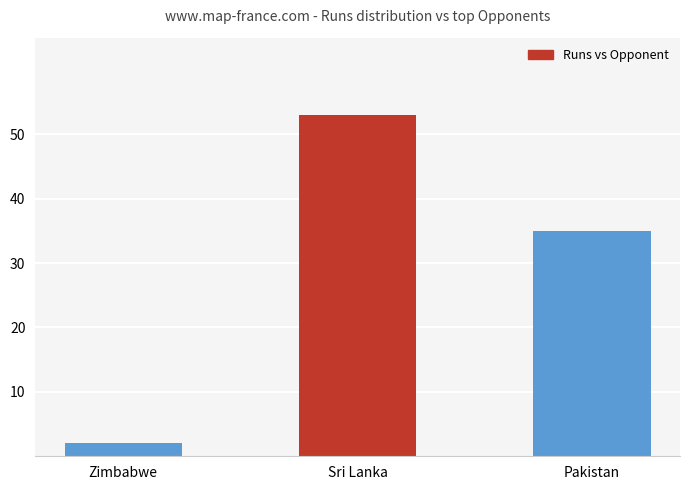

What is the difference between the values at Pakistan and Zimbabwe?

33